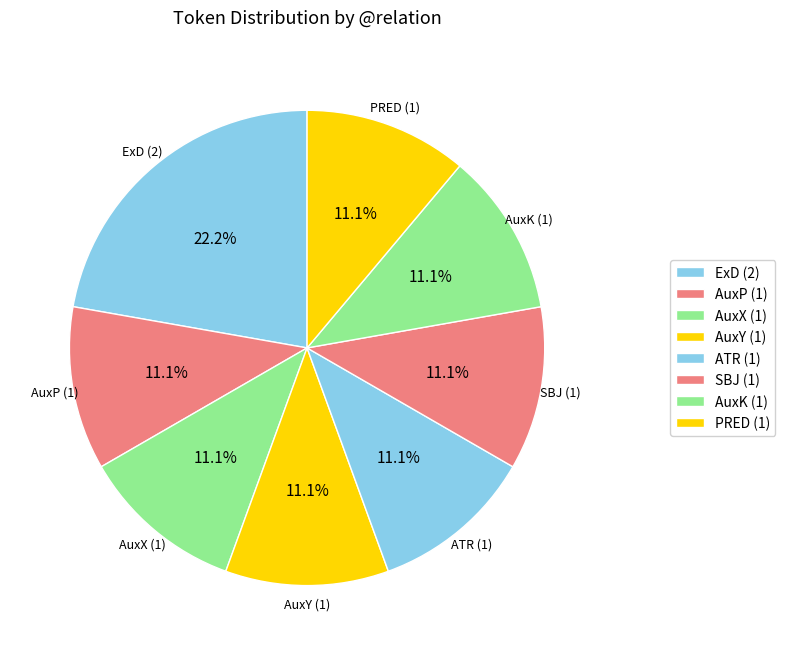

Is there any slice that represents more than half of the pie?

No